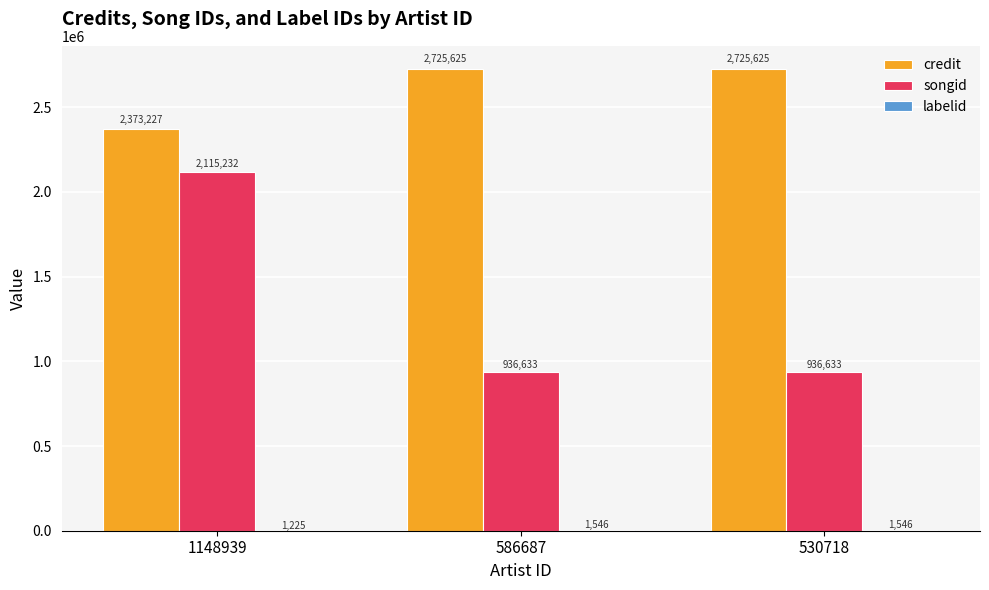

What is the sum of the songid values at 530718 and 586687?

1873266